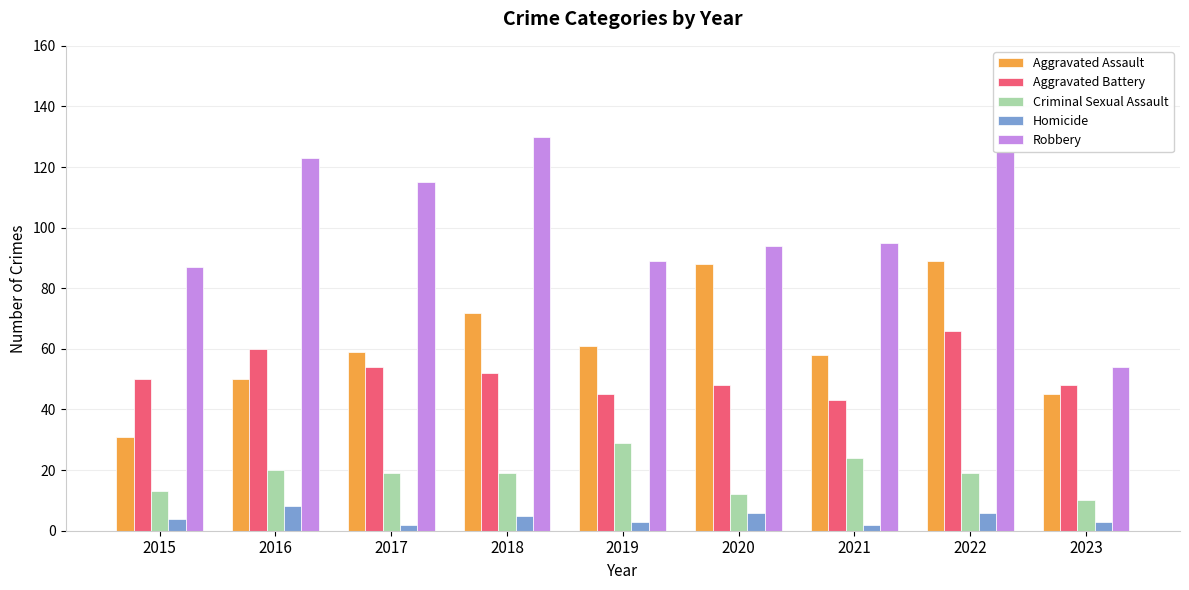

What is the difference between the maximum and minimum values in the Homicide series?

6